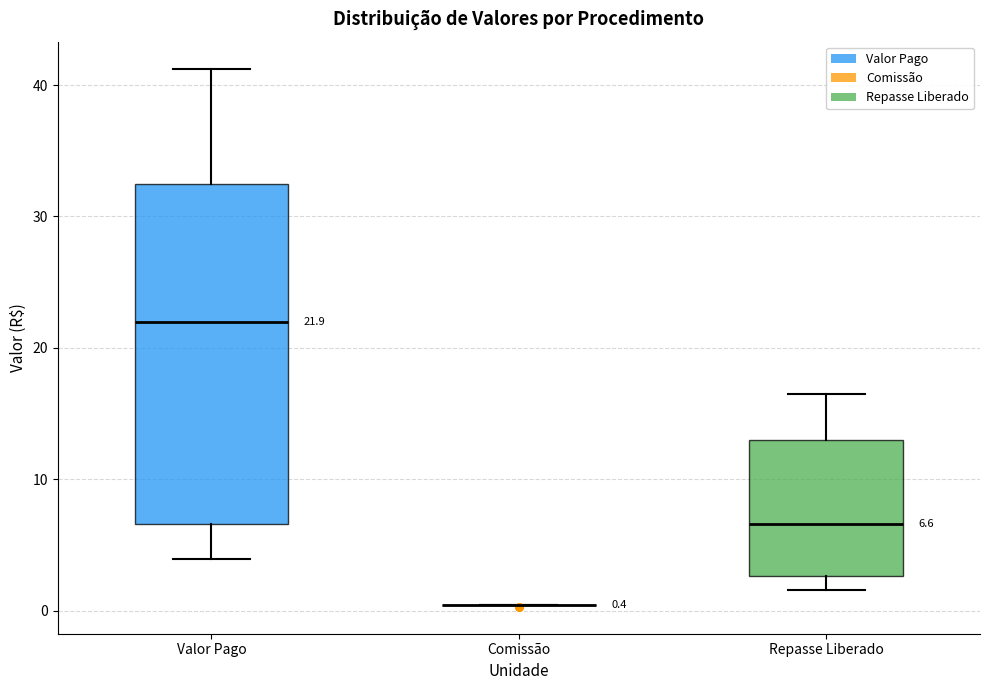

Which box is the tallest, from its lower edge to its upper edge?

Valor Pago